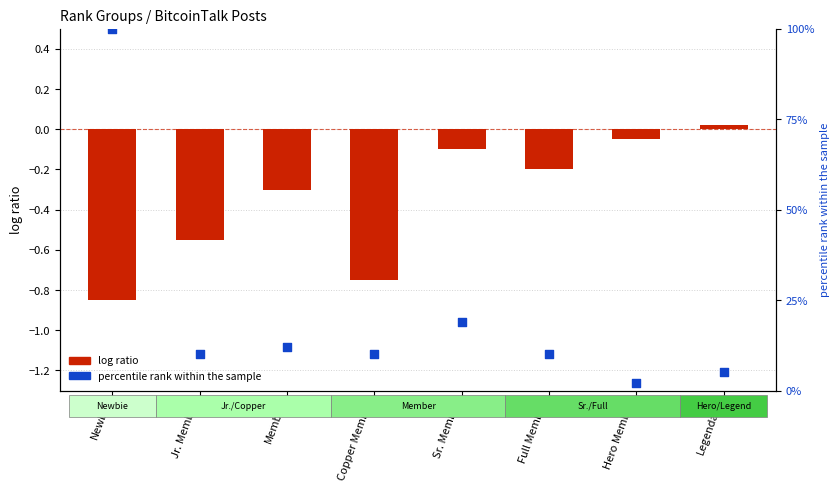

At how many categories does at least one series exceed 29?

1